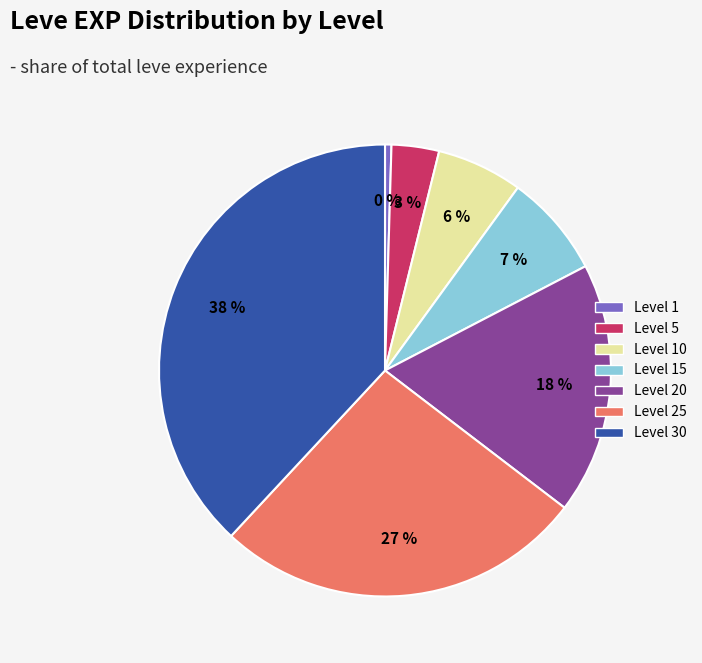

Count the number of slices in the pie.

7